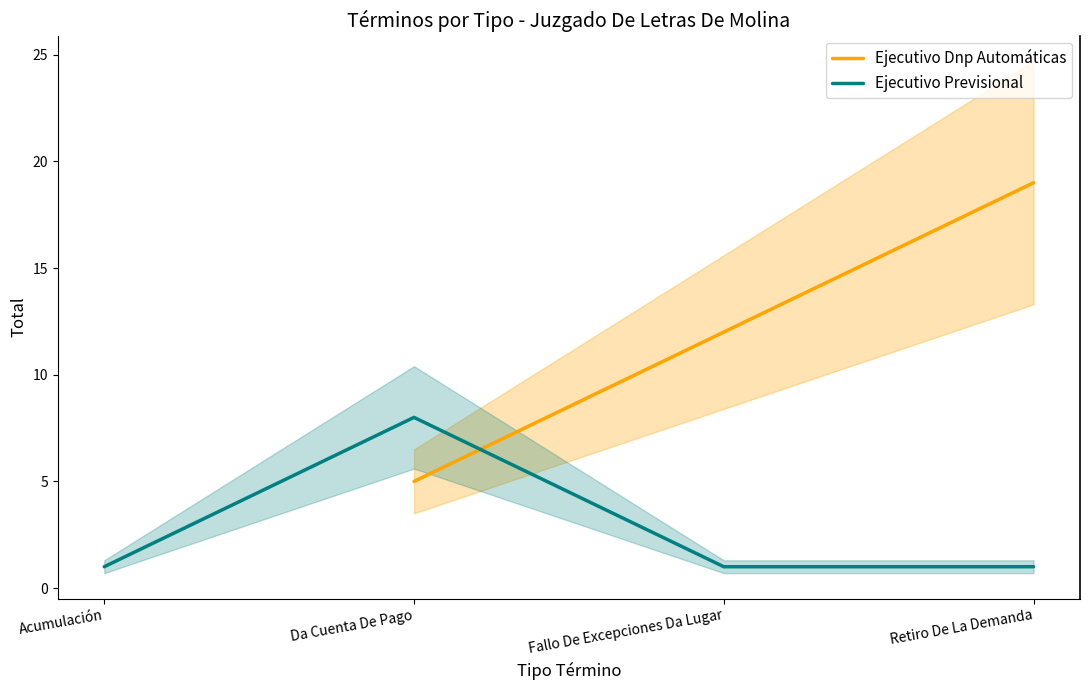

True or false: the data has more than 0 interior local peaks.

True